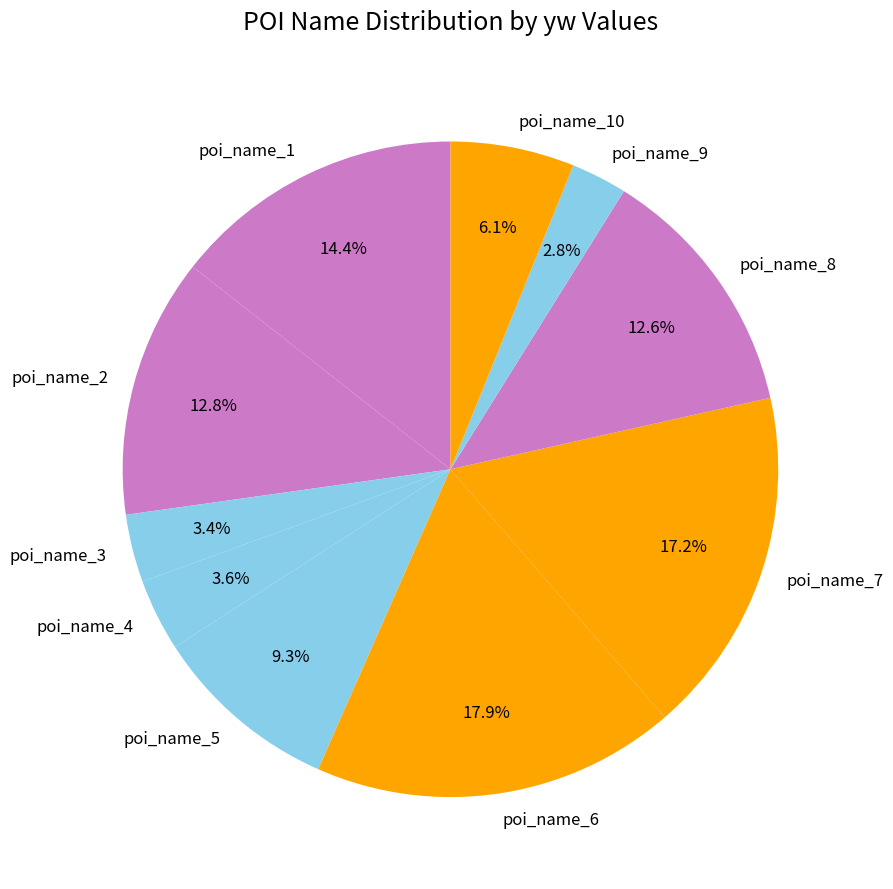

To the nearest percent, what percentage of the pie is poi_name_1?

14%